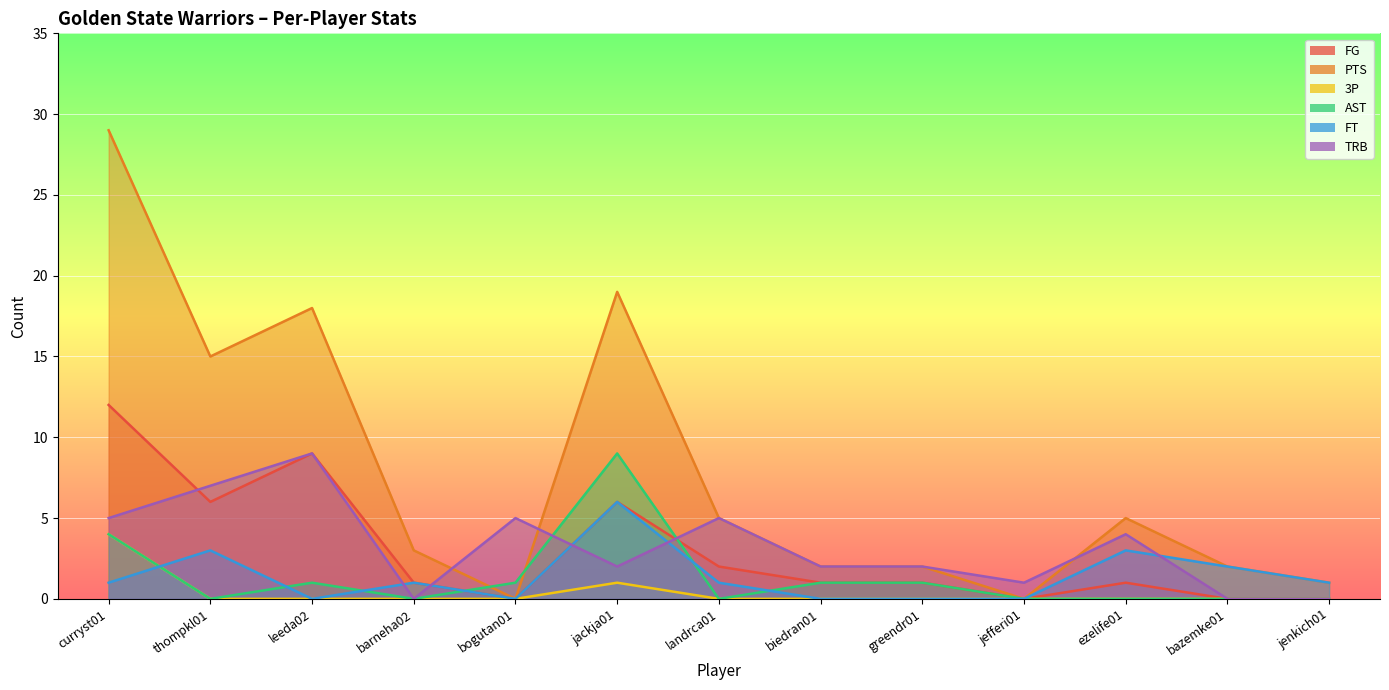

Is it true that FT equals 0 at landrca01?

False